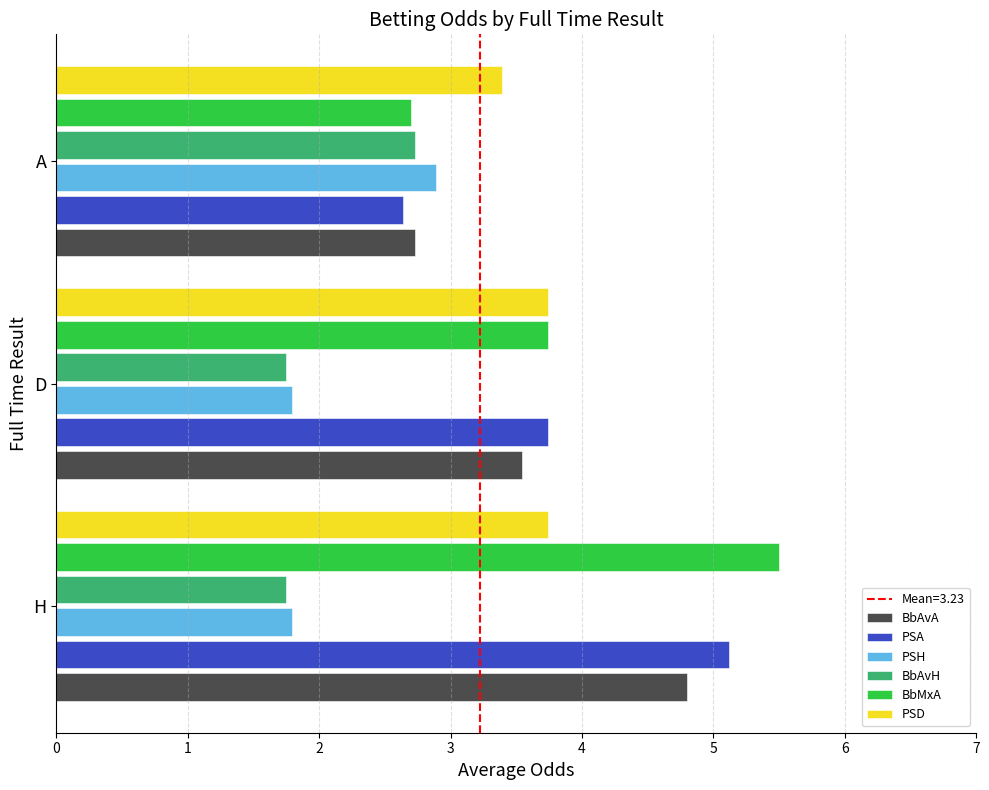

What is the minimum value for BbMxA?

2.7